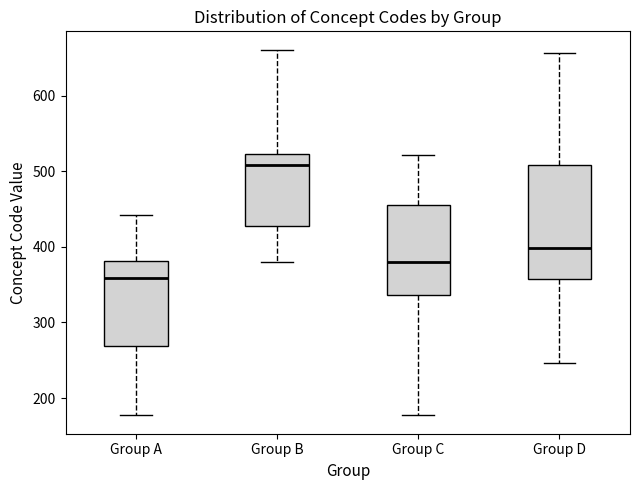

Which box is the tallest, from its lower edge to its upper edge?

Group D